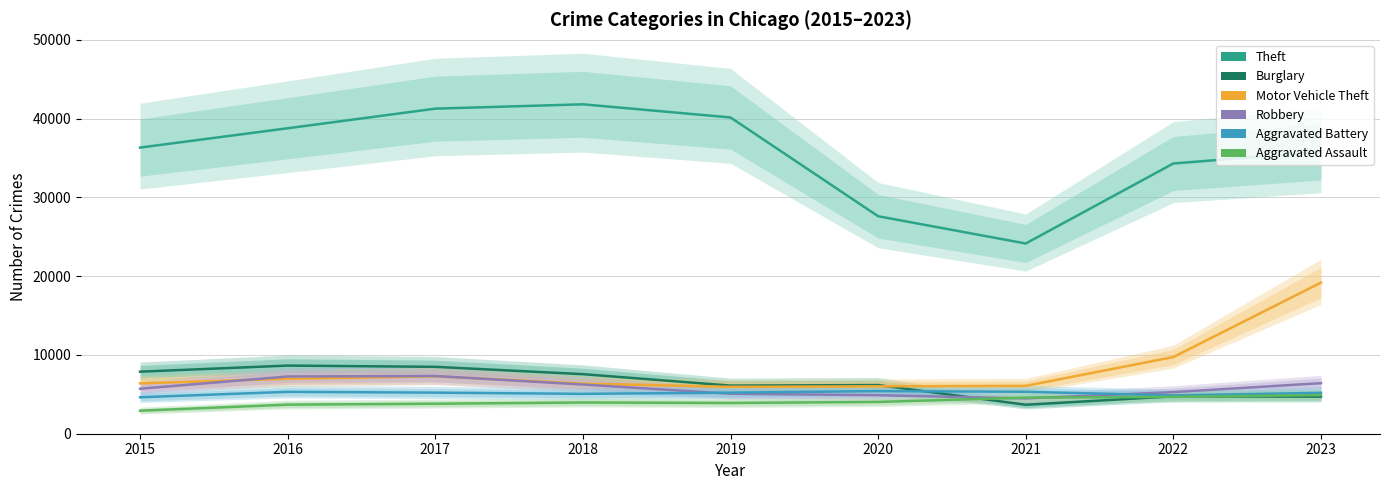

What is the greatest value displayed?

41817